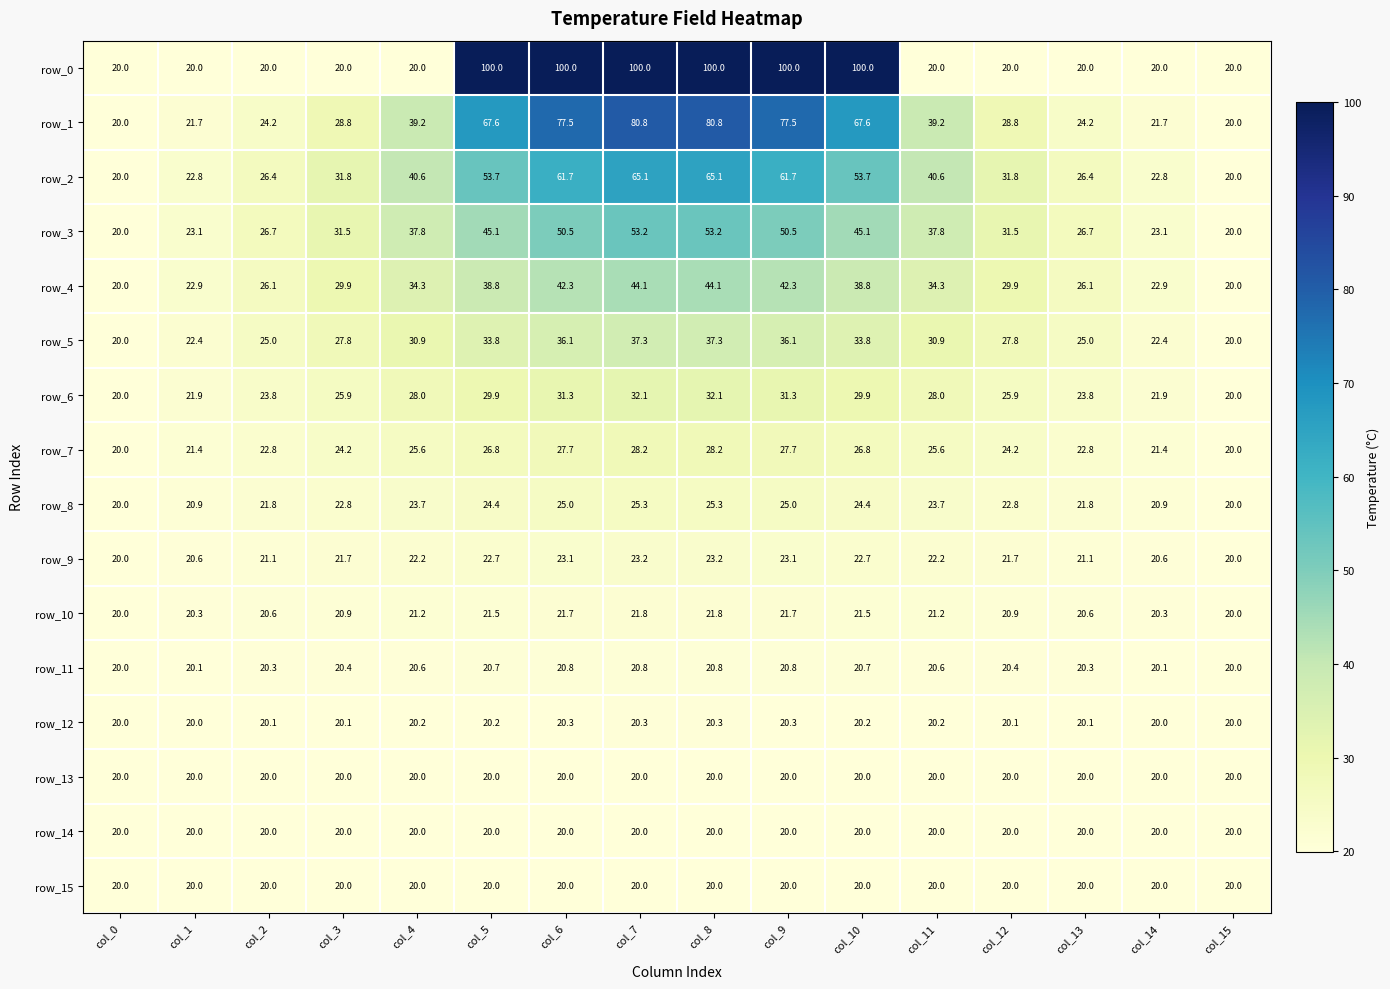

What is the maximum value shown in the chart?

100.0